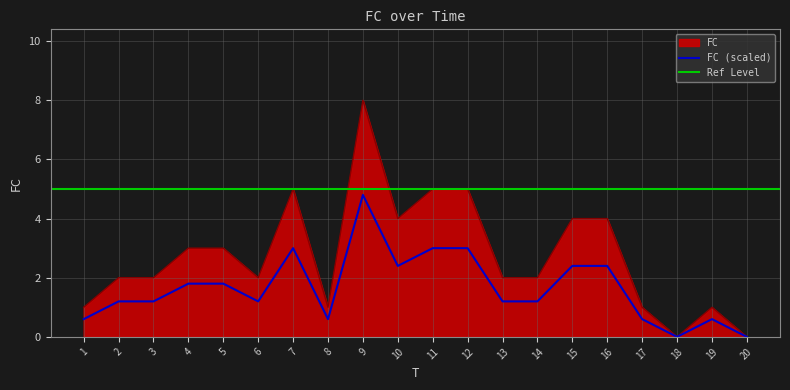

Which category has the lowest value across all series?

18